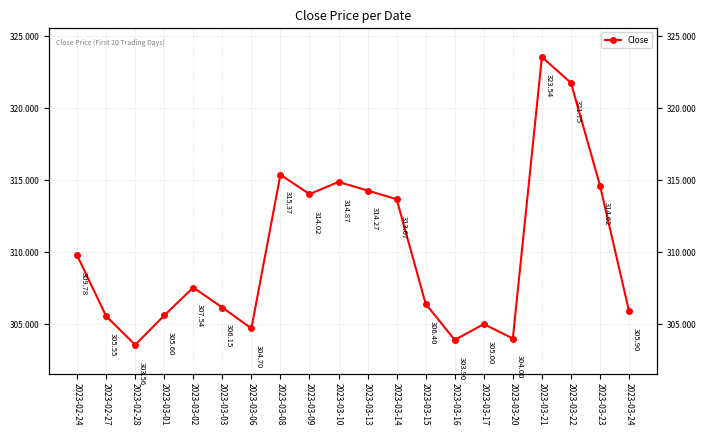

What is the sum of the values at 2023-03-22 and 2023-02-27?

627.3